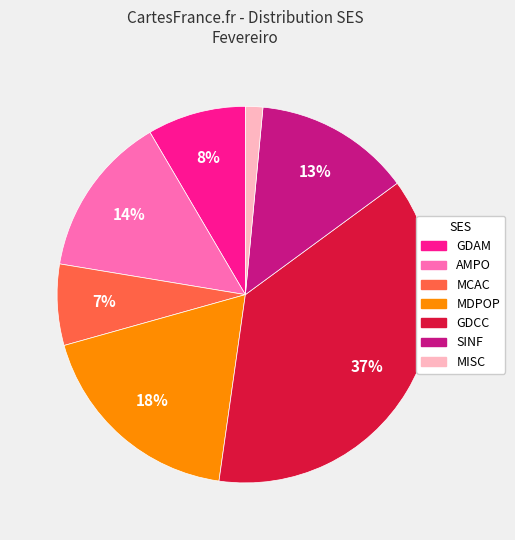

To the nearest percent, what percentage of the pie is MDPOP?

18%